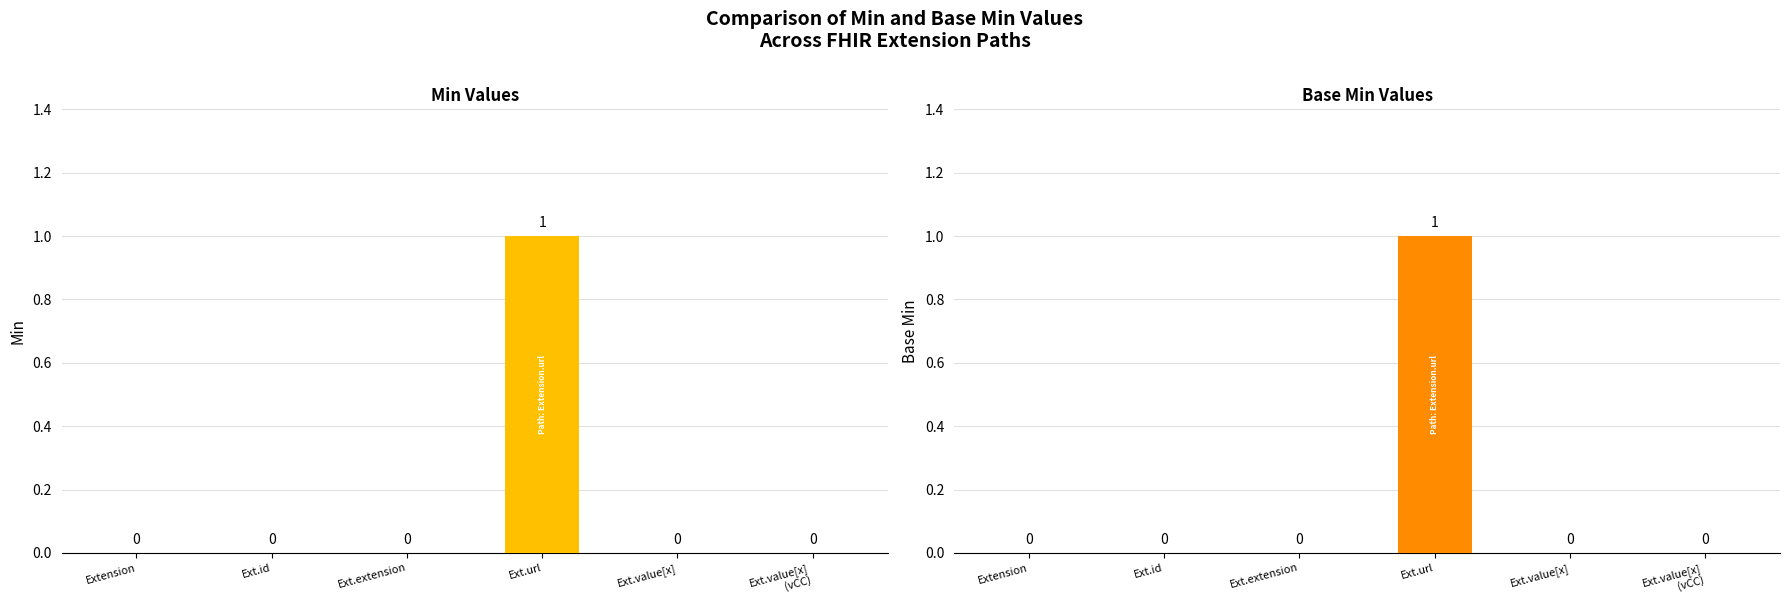

Count the Min values in the range 0 to 1.

6